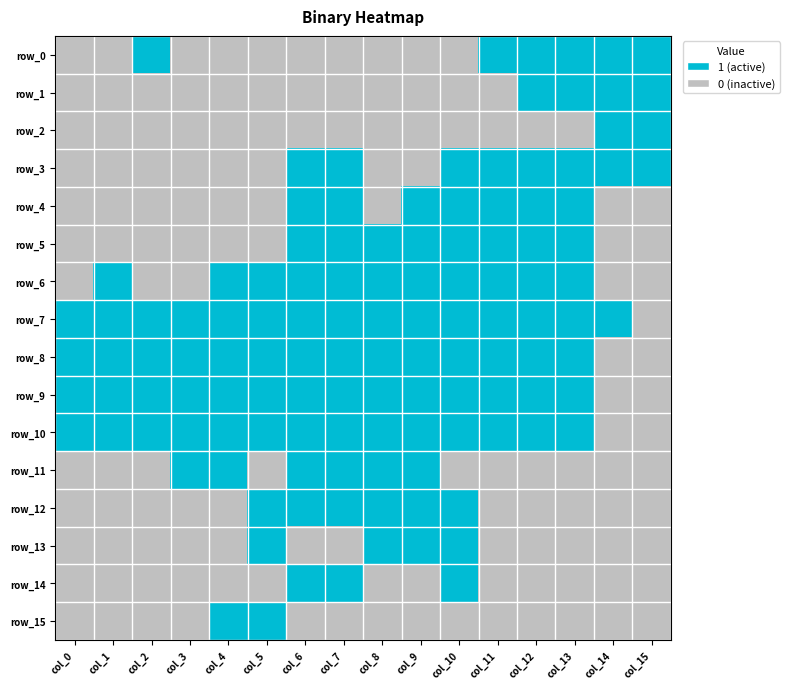

Reading left to right, what are all the values shown in this chart?

row_0: 0	0	1	0	0	0	0	0	0	0	0	1	1	1	1	1
row_1: 0	0	0	0	0	0	0	0	0	0	0	0	1	1	1	1
row_2: 0	0	0	0	0	0	0	0	0	0	0	0	0	0	1	1
row_3: 0	0	0	0	0	0	1	1	0	0	1	1	1	1	1	1
row_4: 0	0	0	0	0	0	1	1	0	1	1	1	1	1	0	0
row_5: 0	0	0	0	0	0	1	1	1	1	1	1	1	1	0	0
row_6: 0	1	0	0	1	1	1	1	1	1	1	1	1	1	0	0
row_7: 1	1	1	1	1	1	1	1	1	1	1	1	1	1	1	0
row_8: 1	1	1	1	1	1	1	1	1	1	1	1	1	1	0	0
row_9: 1	1	1	1	1	1	1	1	1	1	1	1	1	1	0	0
row_10: 1	1	1	1	1	1	1	1	1	1	1	1	1	1	0	0
row_11: 0	0	0	1	1	0	1	1	1	1	0	0	0	0	0	0
row_12: 0	0	0	0	0	1	1	1	1	1	1	0	0	0	0	0
row_13: 0	0	0	0	0	1	0	0	1	1	1	0	0	0	0	0
row_14: 0	0	0	0	0	0	1	1	0	0	1	0	0	0	0	0
row_15: 0	0	0	0	1	1	0	0	0	0	0	0	0	0	0	0